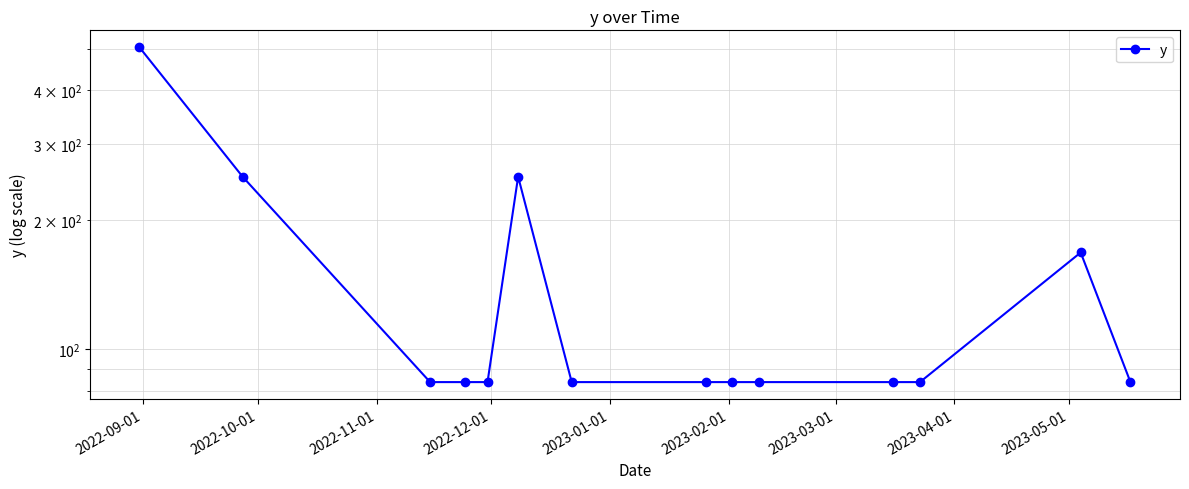

The value at 2022-10-01 is 252. True or false?

True